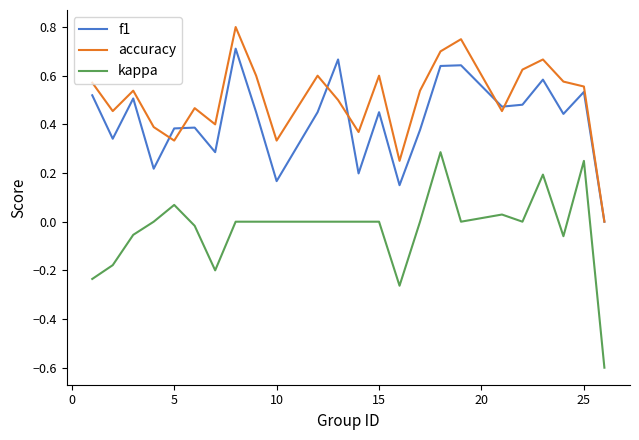

What is the smallest value displayed?

-0.6